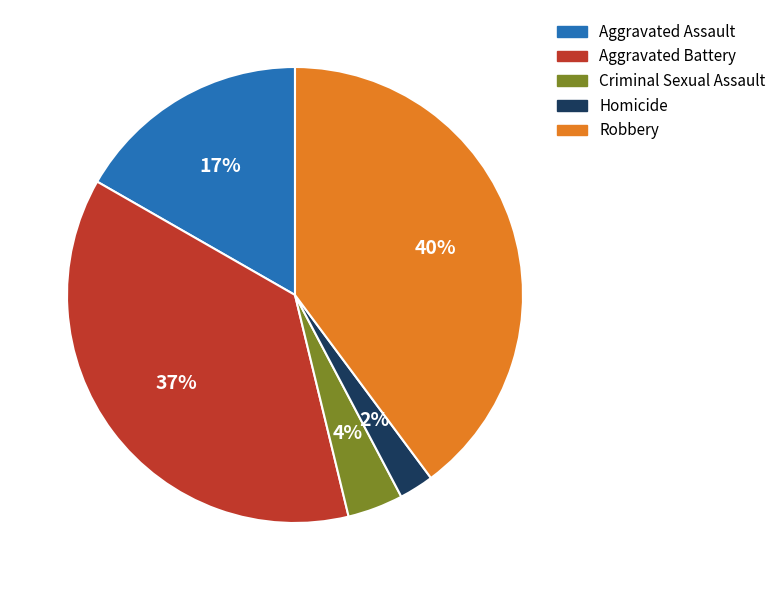

To the nearest percent, what portion does Homicide represent?

2%